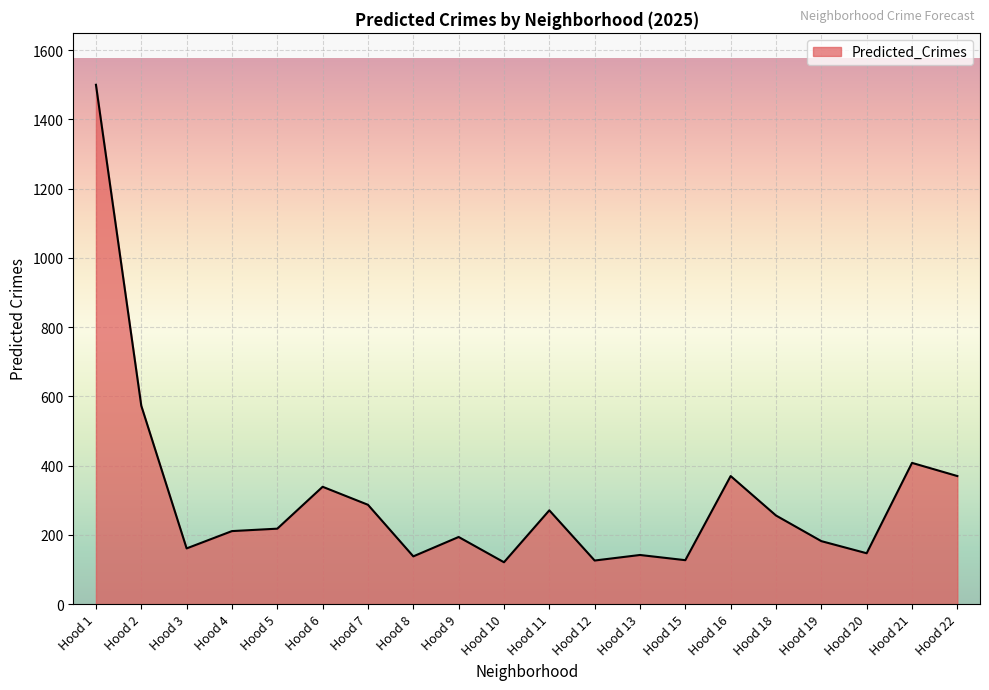

Where is the data nearest to the value 810?

Hood 2